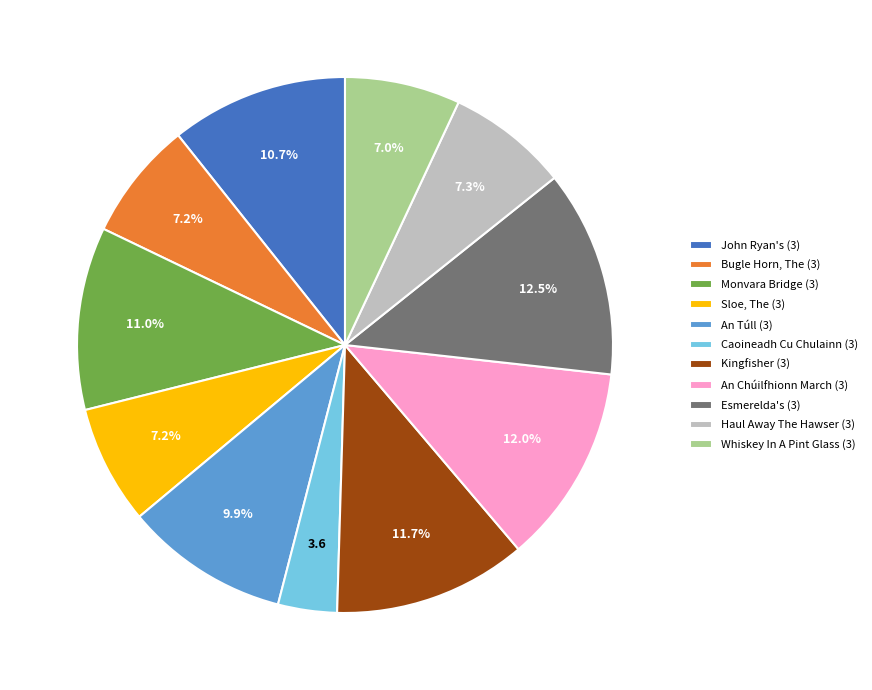

To the nearest percent, what is the average slice percentage?

9%